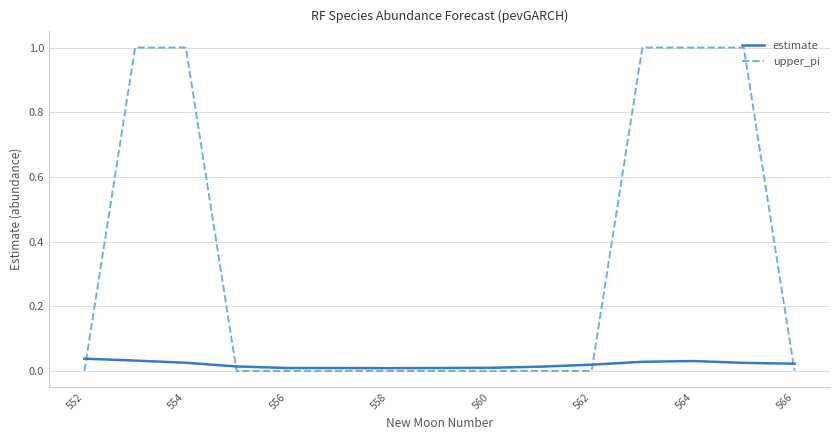

How many lines are shown in the chart?

2